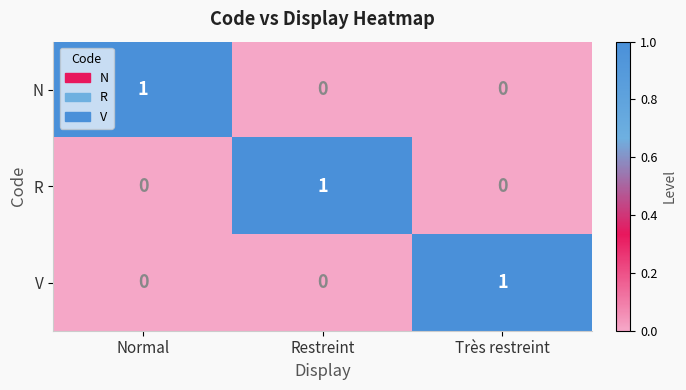

Which category has the highest value in the V series?

Très restreint